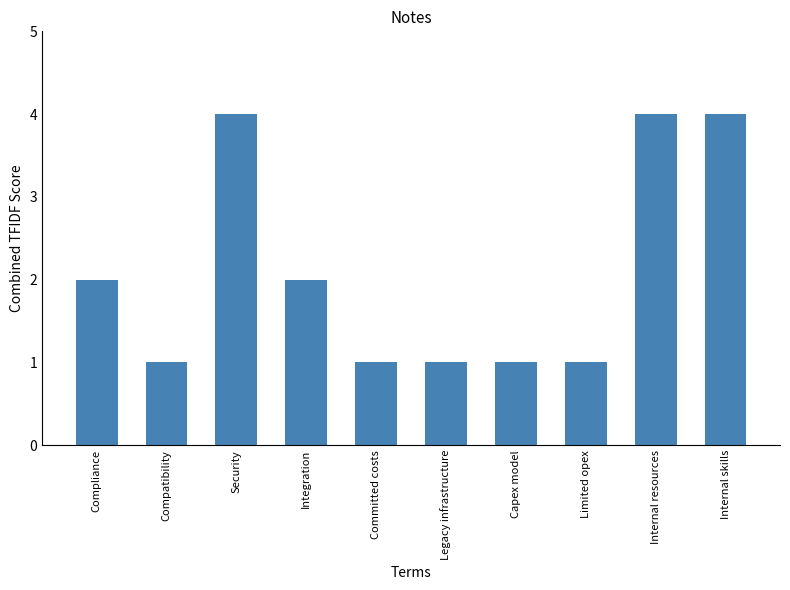

How many bars are there in total?

10